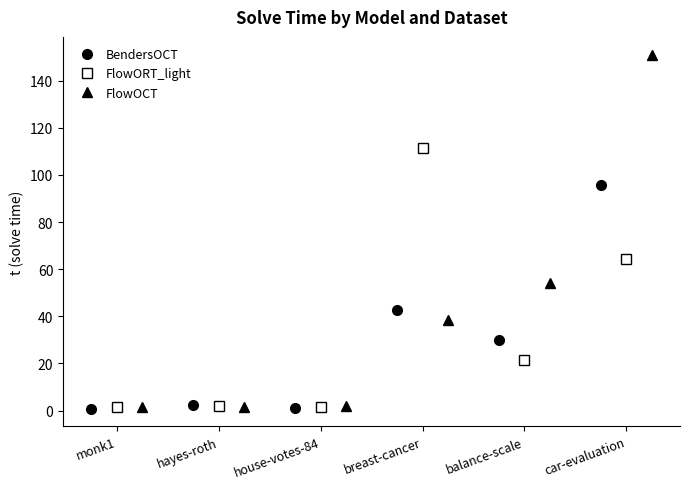

The FlowORT_light series shows 111.5 at breast-cancer. True or false?

True